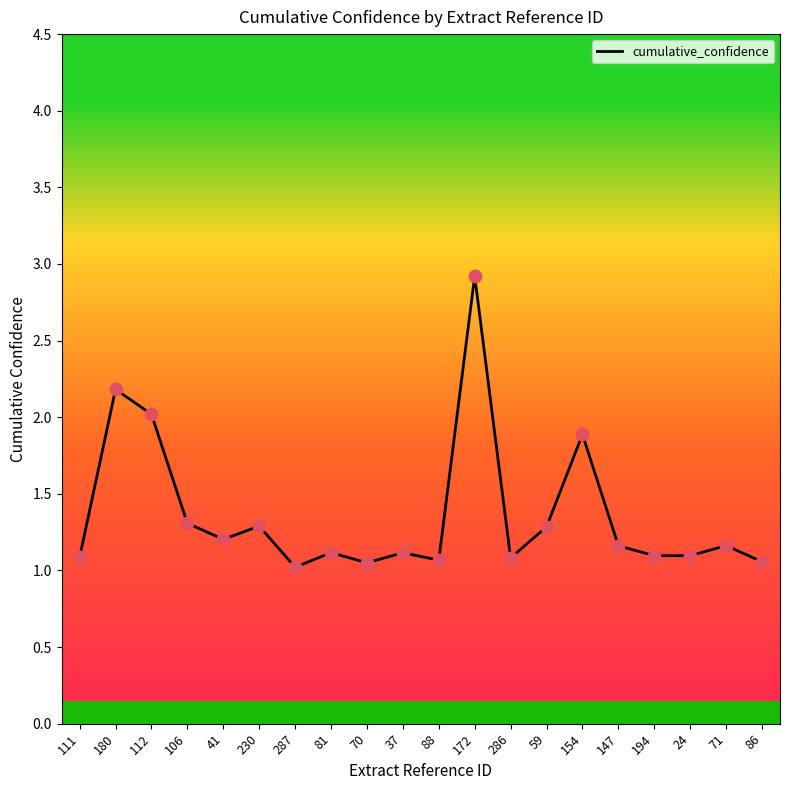

What is the change in value from 81 to 86?

-0.1